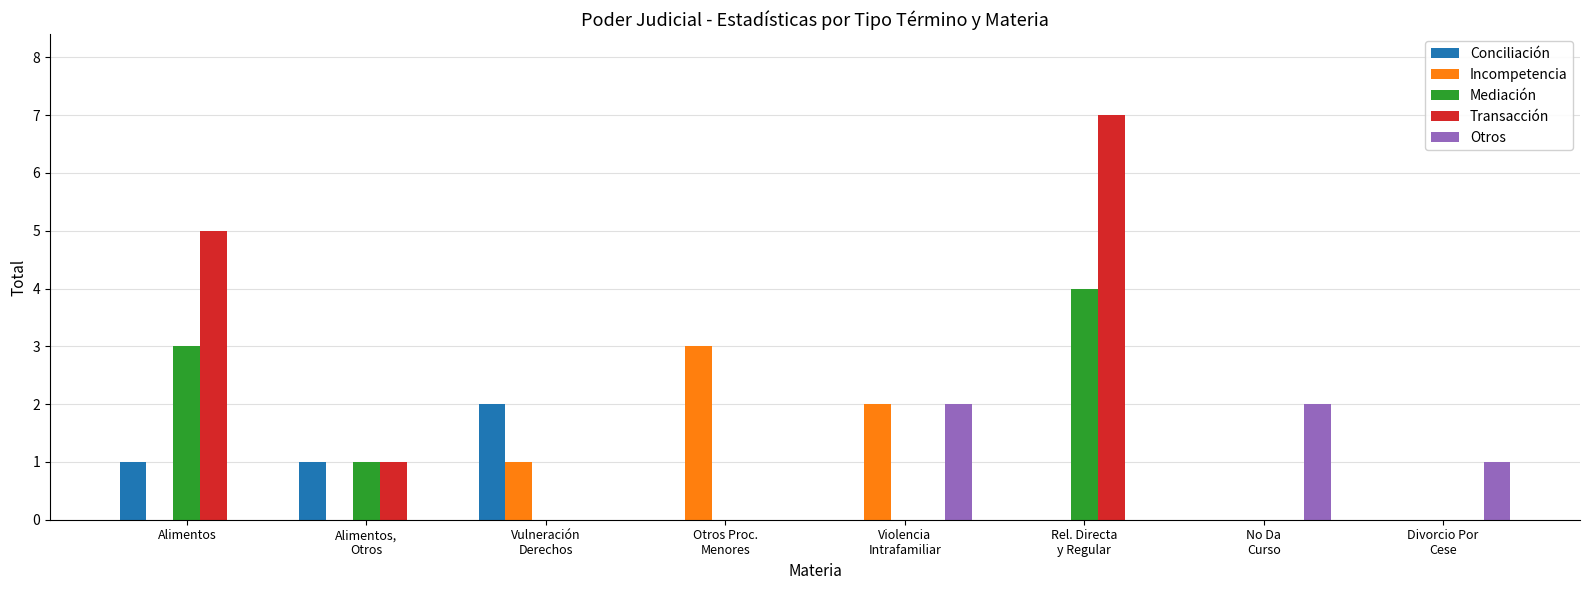

Which series has the widest spread of values?

Transacción